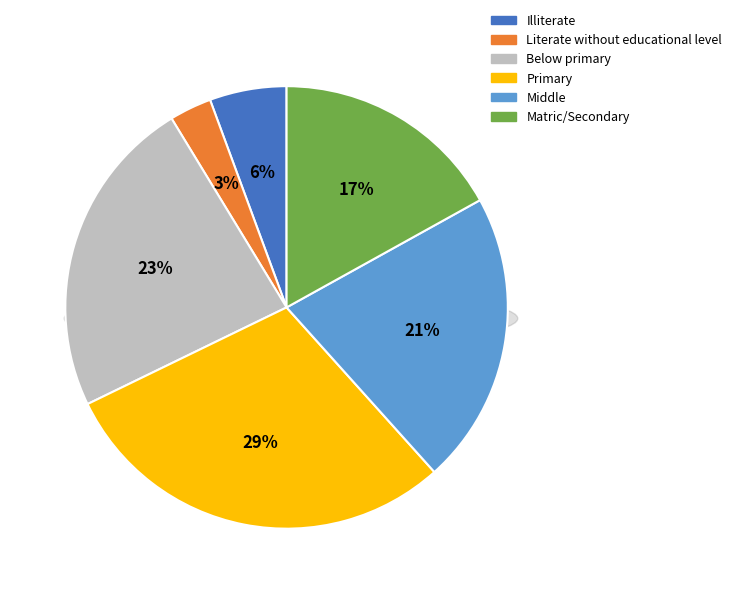

Is it true that Literate without educational level is 3% of the pie?

True